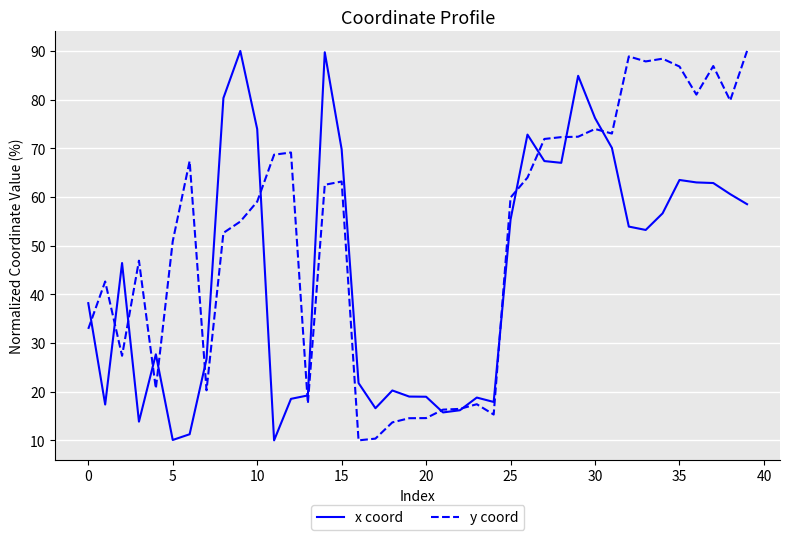

Which series has the largest total across all categories?

y coord